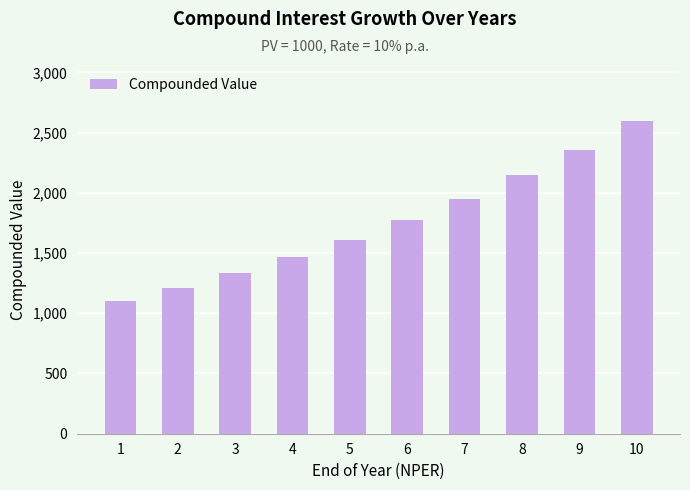

Is it true that the value at 2 is 1210.0?

True